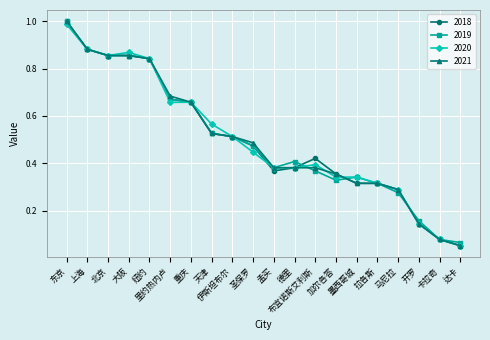

Between 重庆 and 布宜诺斯艾利斯, which series saw the biggest shift?

2019